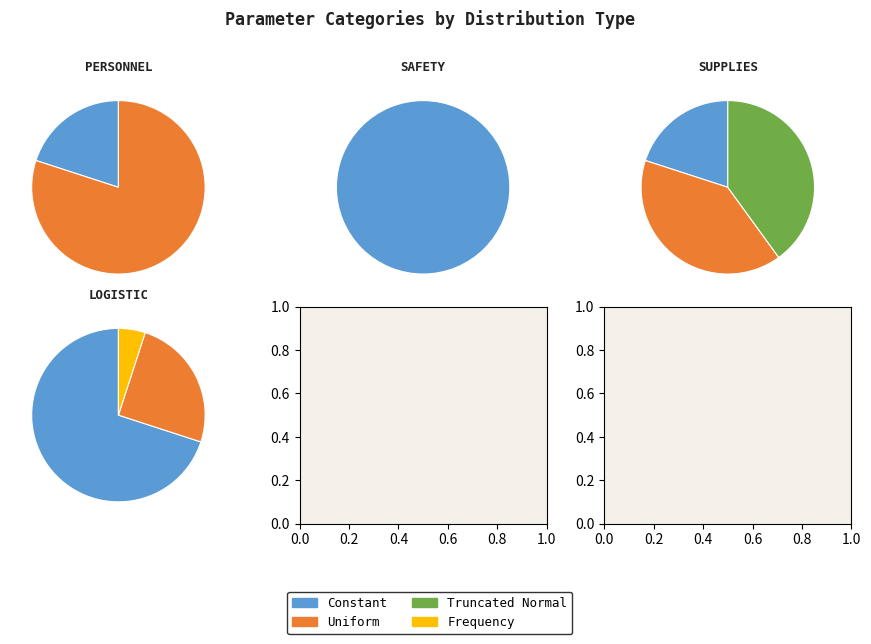

Rank the categories by Frequency value from lowest to highest.

Personnel, Safety, Supplies, Logistic